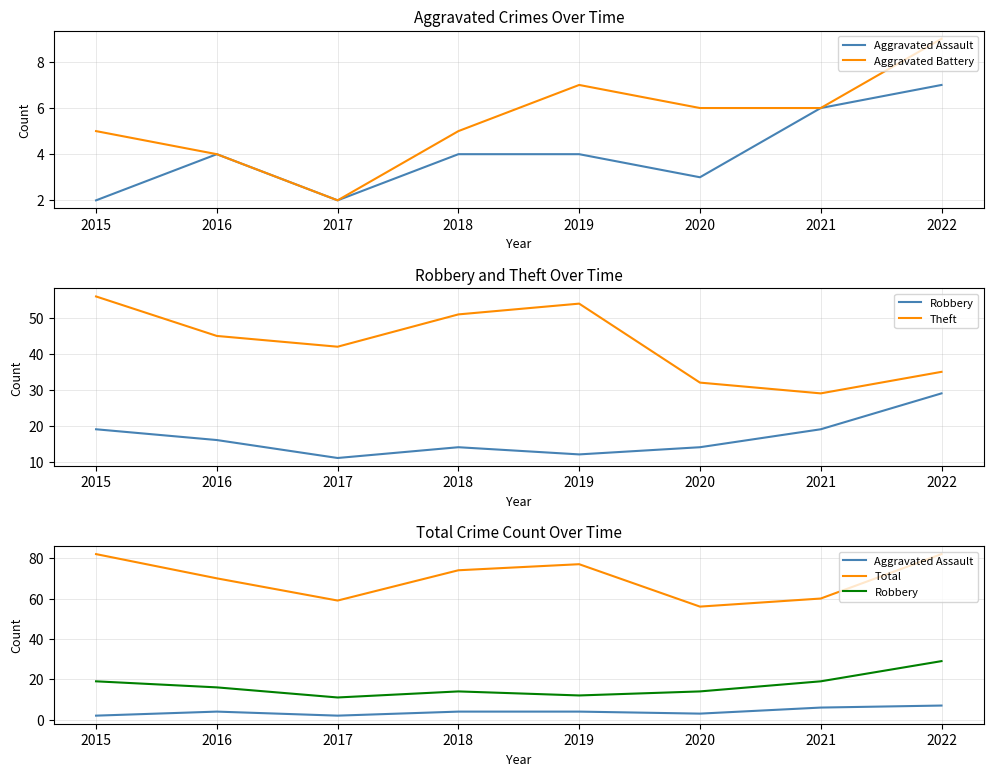

True or false: Robbery and Theft intersect in this chart.

False